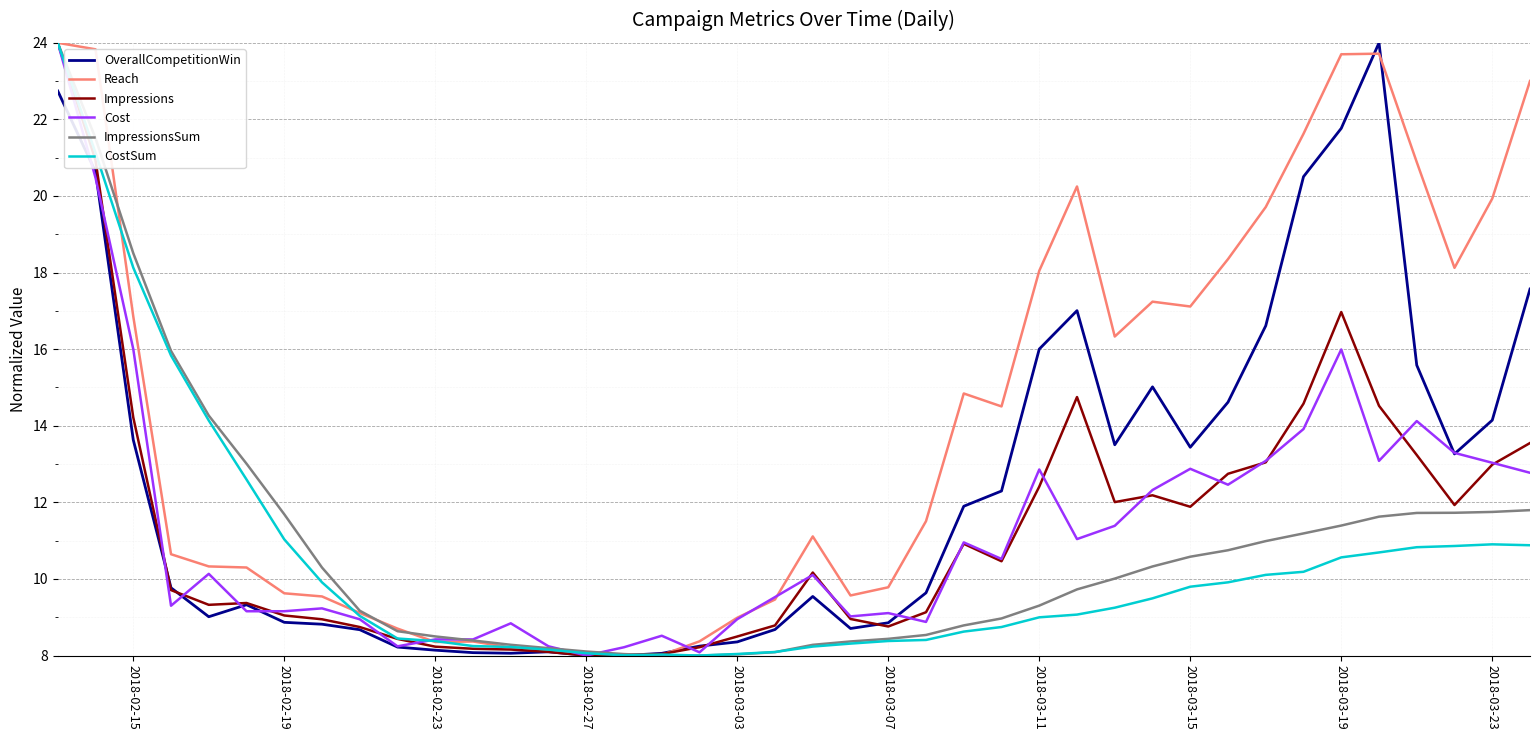

Does the chart have visible grid lines?

Yes